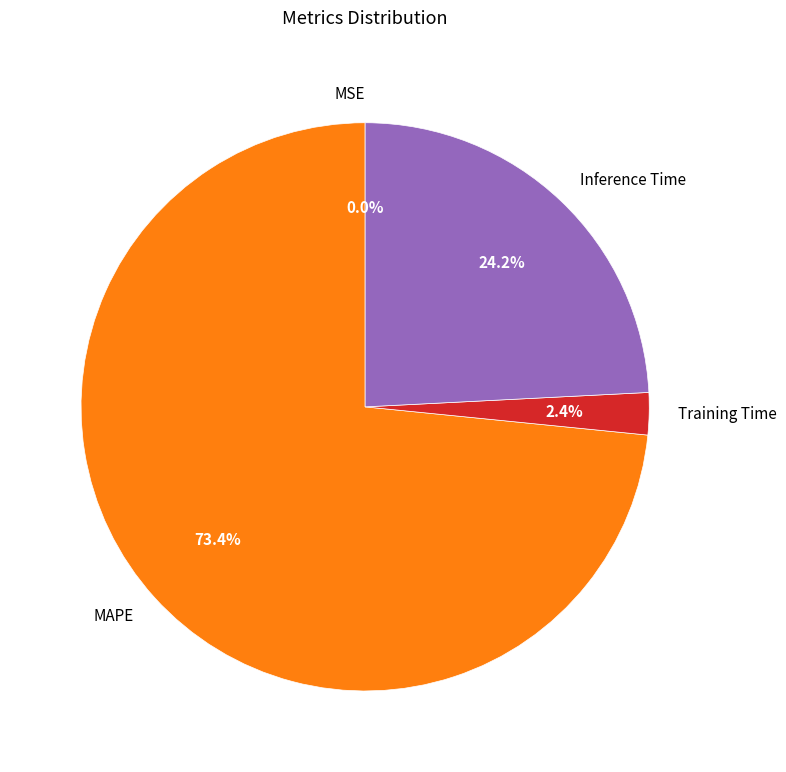

Which has a higher value, Training Time or Inference Time?

Inference Time